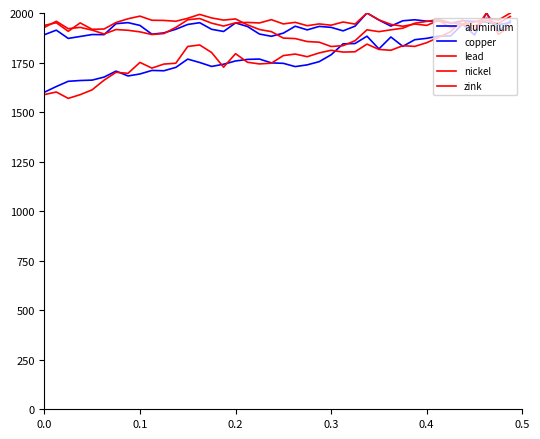

How many lines are shown in the chart?

5